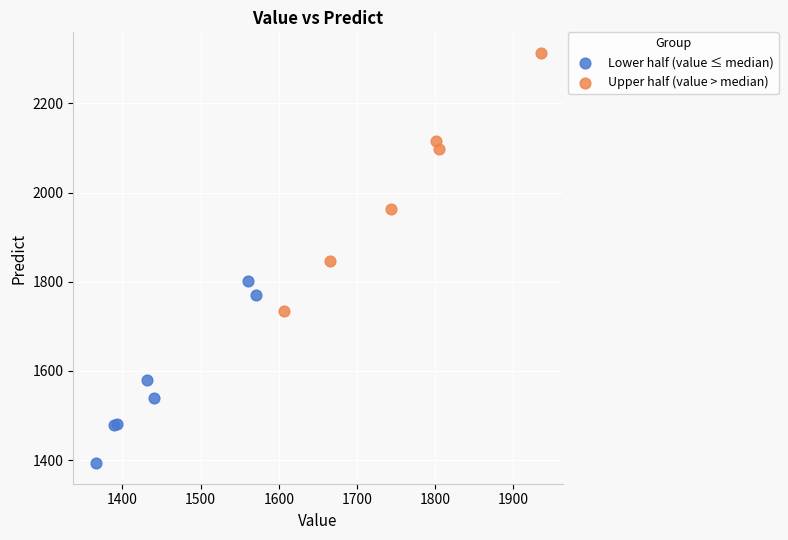

Which series contains the lowest Y value?

Lower half (value ≤ median)